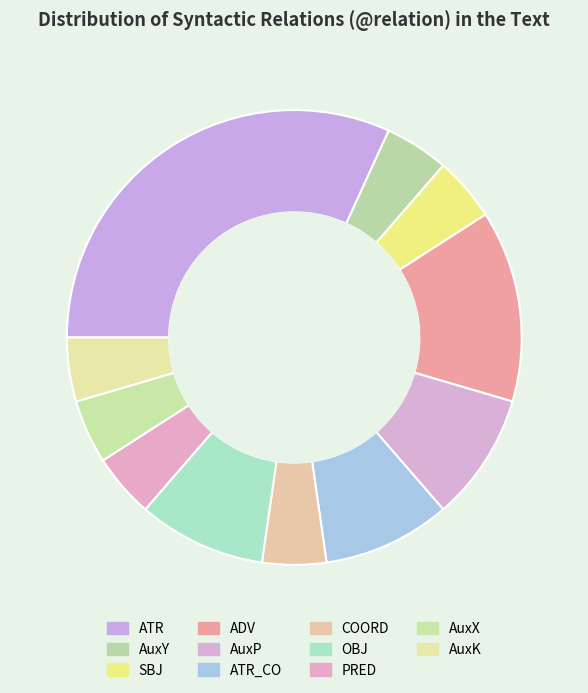

Between SBJ and OBJ, which is larger?

OBJ